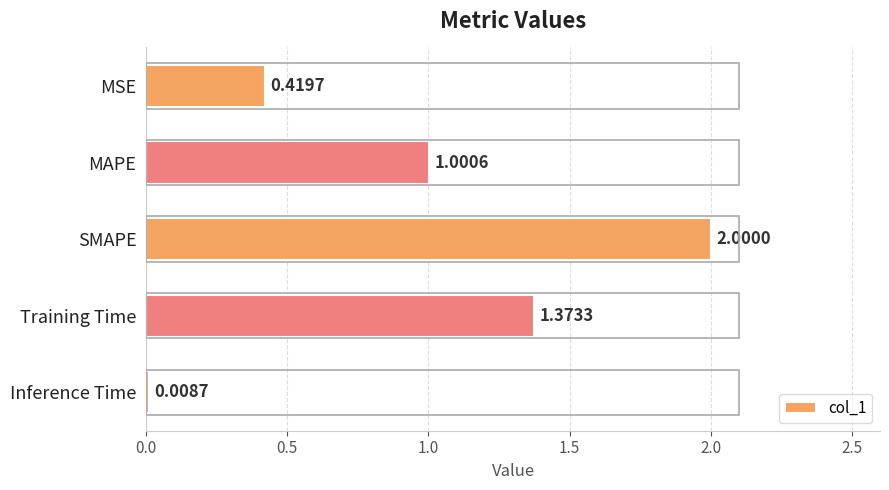

What is the average value?

1.0